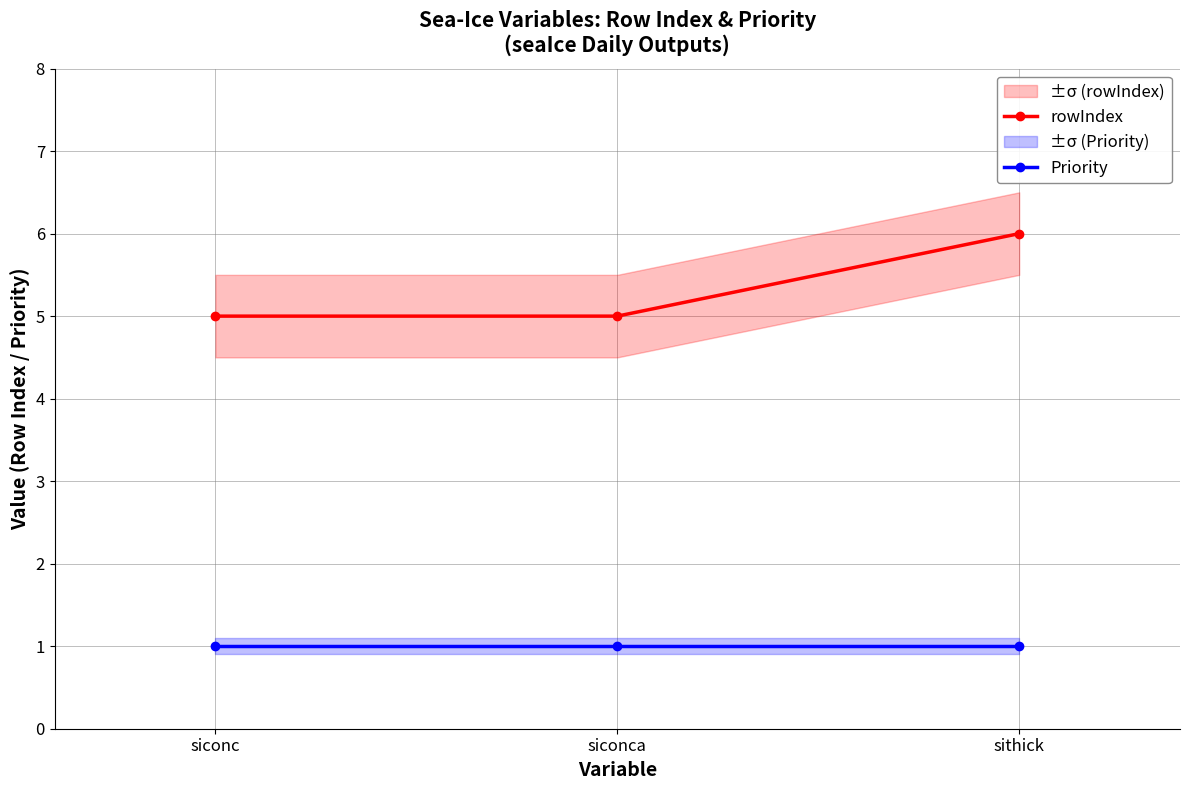

What is the greatest value displayed?

6